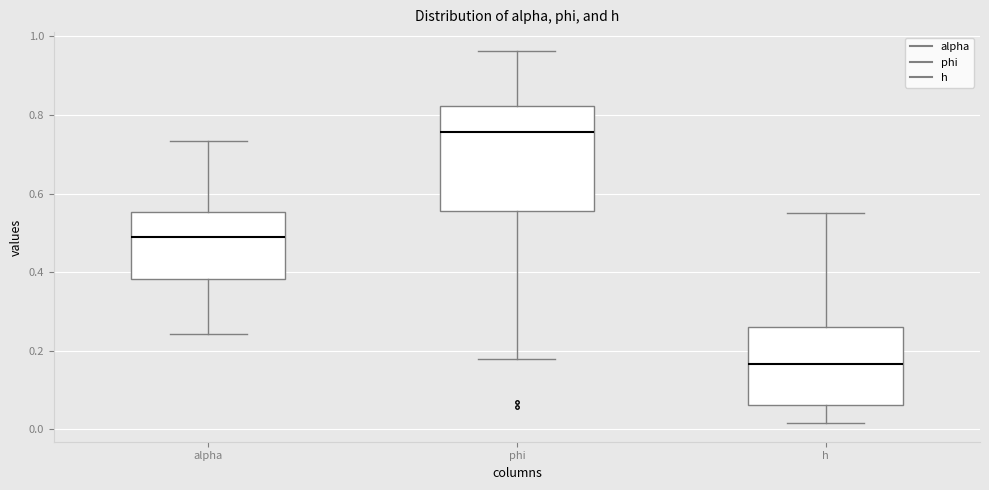

Which box's median line is the highest?

phi